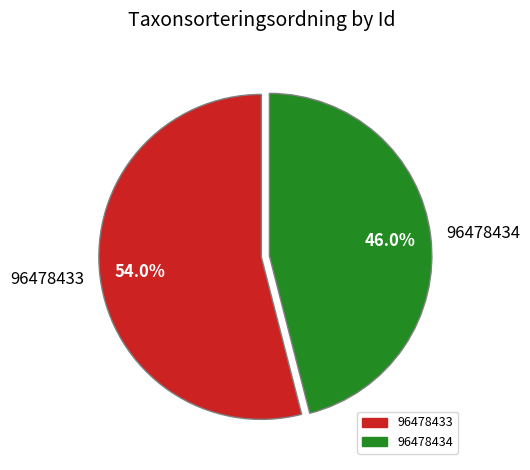

Between 96478434 and 96478433, which is larger?

96478433